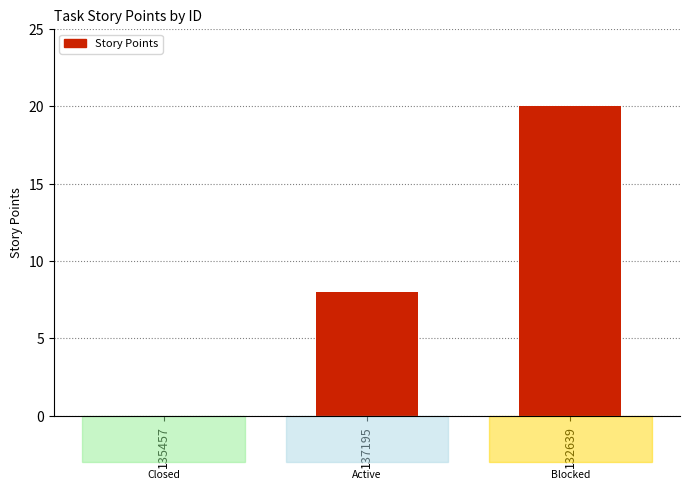

Between 132639 and 137195, which is larger?

132639